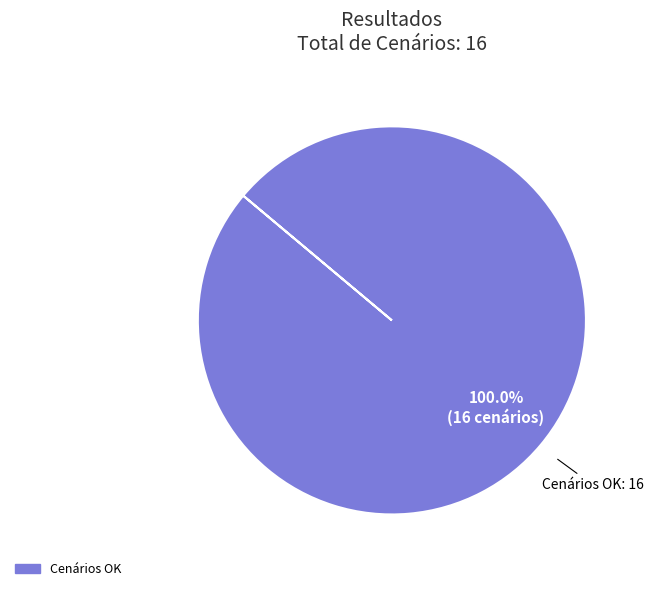

Count the number of slices in the pie.

1